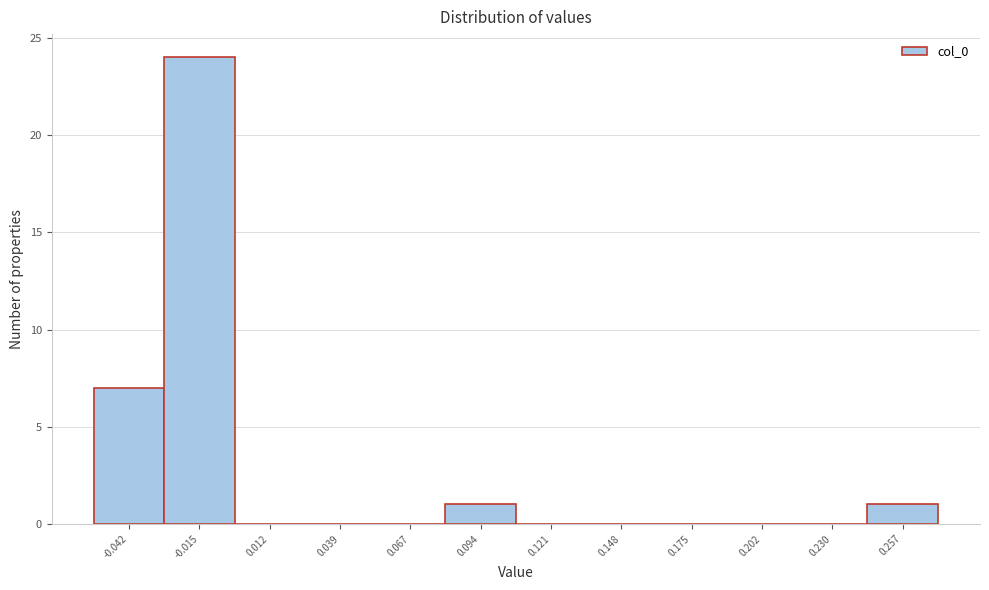

Reading right to left, extract all data points from this chart.

0.257=1	0.230=0	0.202=0	0.175=0	0.148=0	0.121=0	0.094=1	0.067=0	0.039=0	0.012=0	-0.015=24	-0.042=7